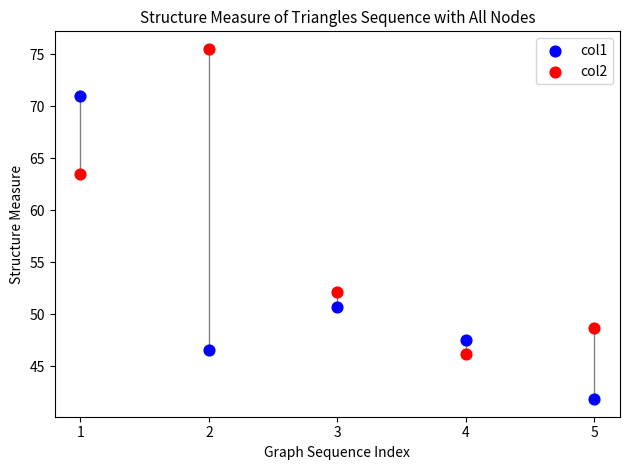

What are all the series names shown in the legend?

col1, col2